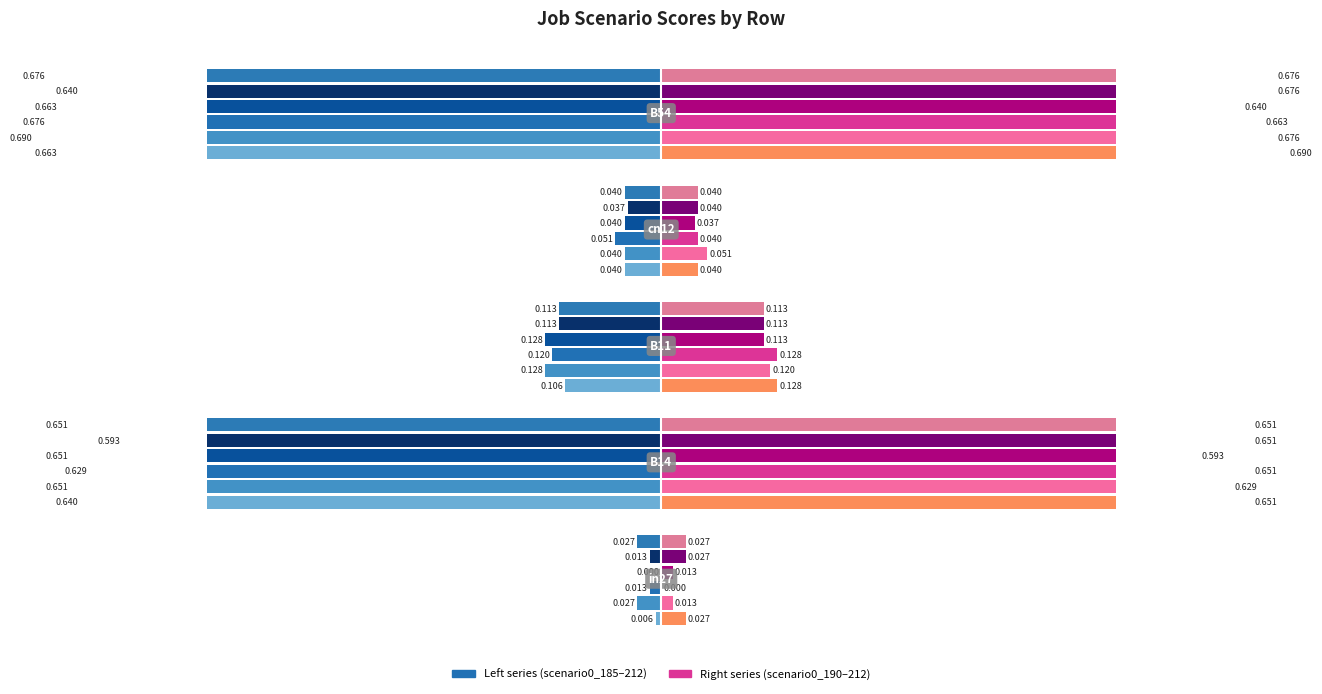

The value of job113_scenario0_212 at B11 is 0.1. True or false?

True